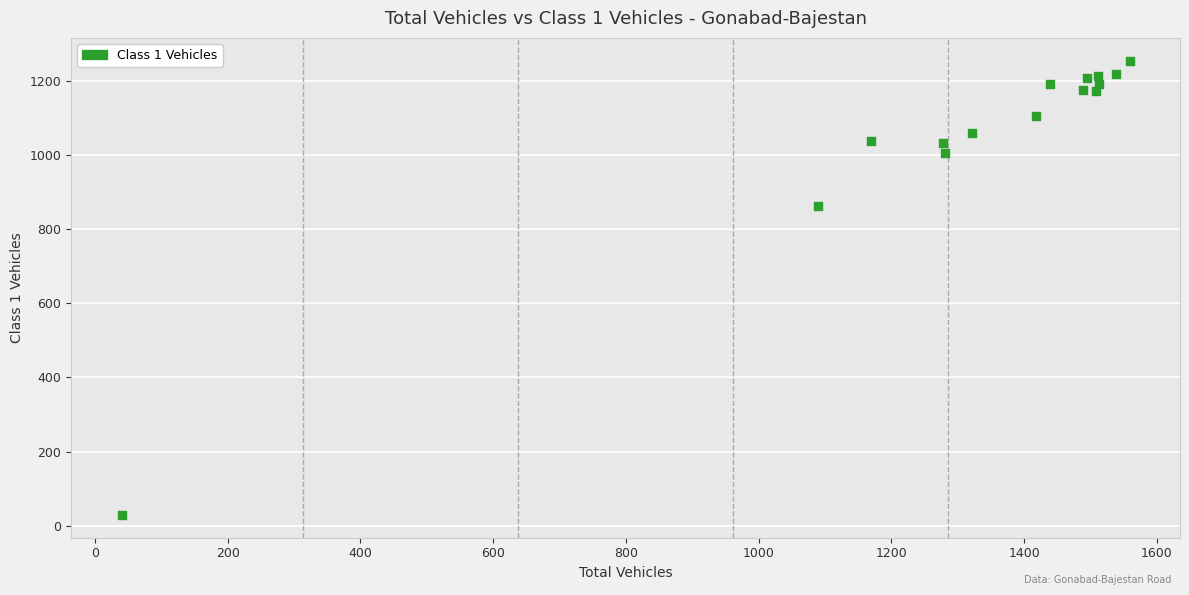

What is the range of X values (max minus min)?

1519